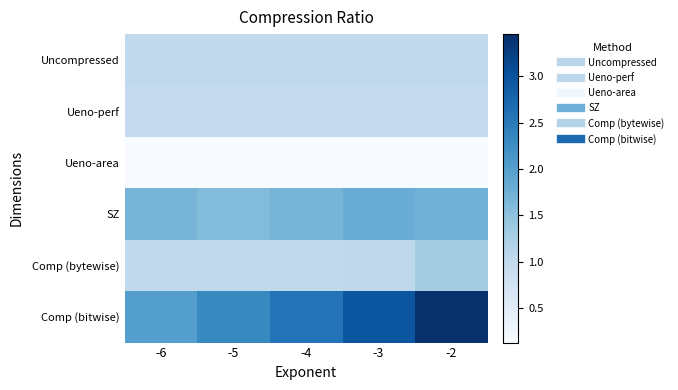

Which series has the largest total across all categories?

Comp (bitwise)